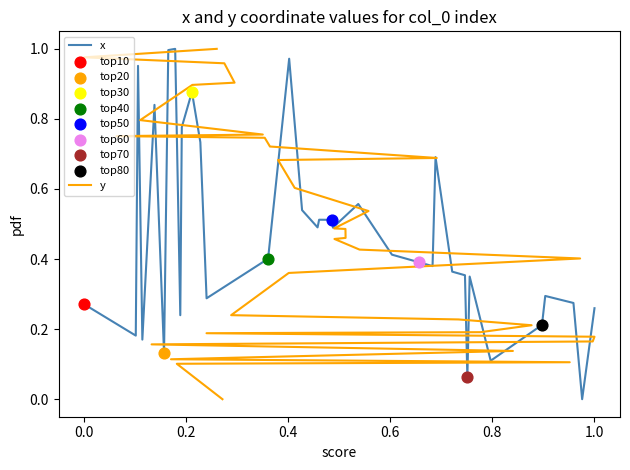

Which series has the largest Y range (max minus min)?

x